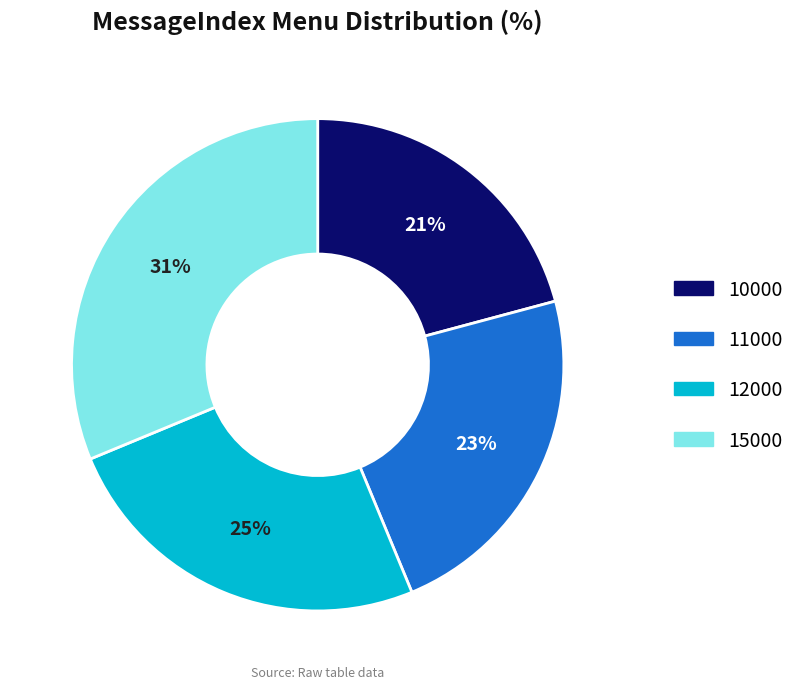

Rank the categories by value from highest to lowest.

15000, 12000, 11000, 10000